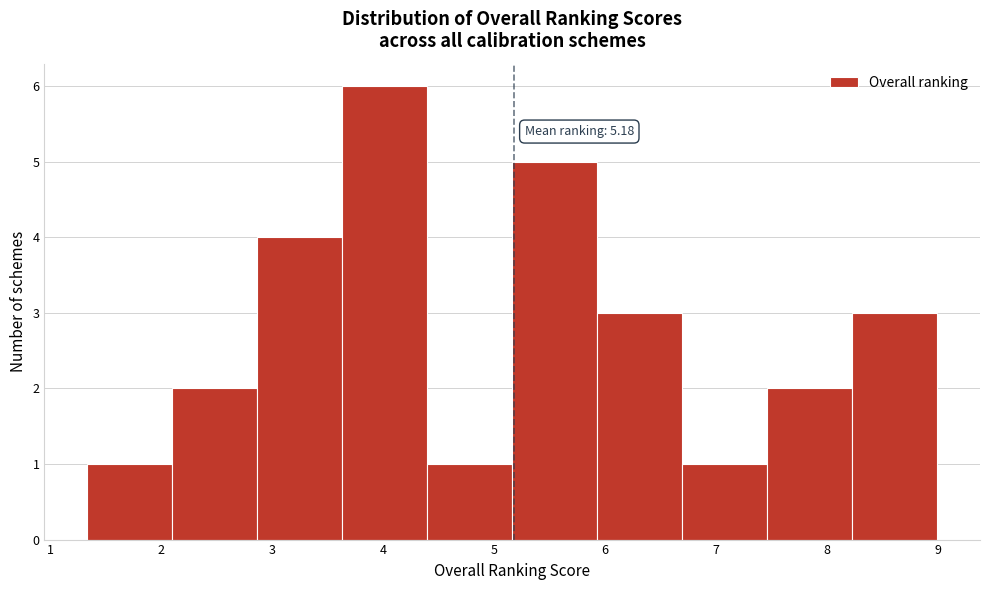

Which range on the x-axis has the tallest bar?

3.6 to 4.4